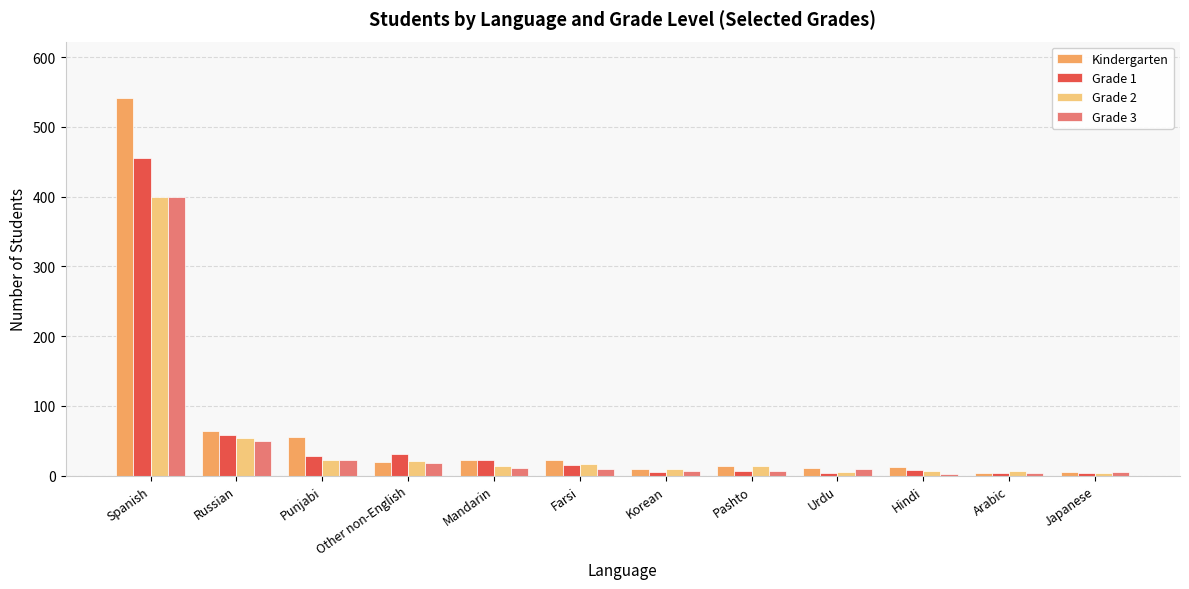

Which series has the widest spread of values?

Kindergarten